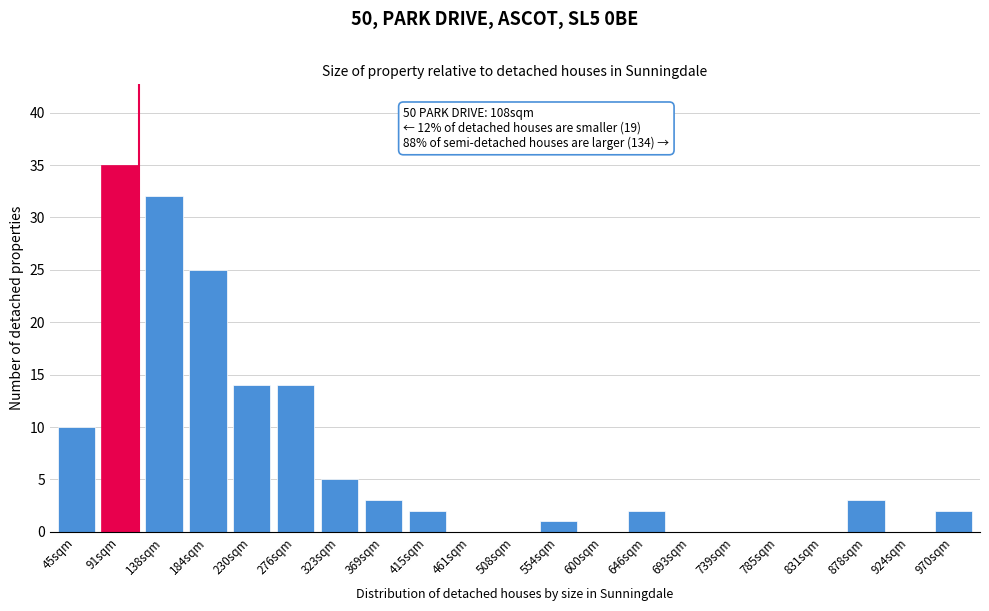

Reading left to right, extract all data points from this chart.

45sqm=10	91sqm=35	138sqm=32	184sqm=25	230sqm=14	276sqm=14	323sqm=5	369sqm=3	415sqm=2	461sqm=0	508sqm=0	554sqm=1	600sqm=0	646sqm=2	693sqm=0	739sqm=0	785sqm=0	831sqm=0	878sqm=3	924sqm=0	970sqm=2